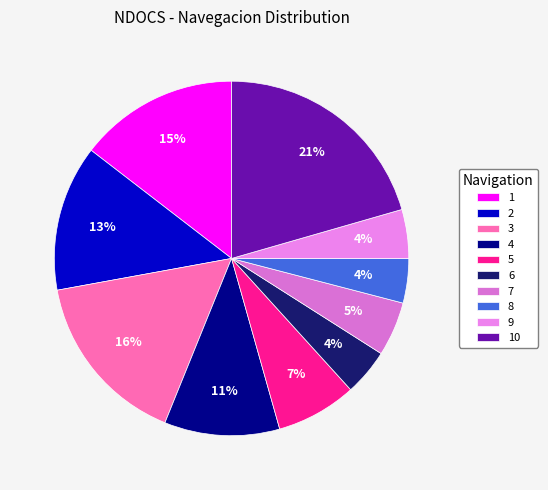

Count the number of slices in the pie.

10